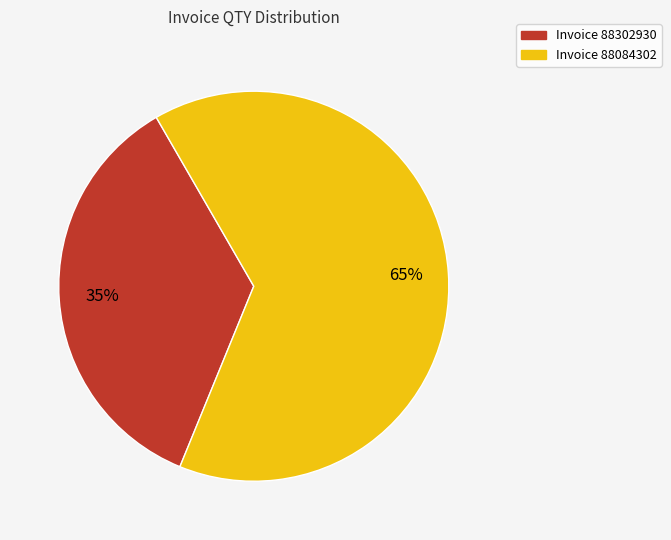

To the nearest percent, what is the average slice percentage?

50%